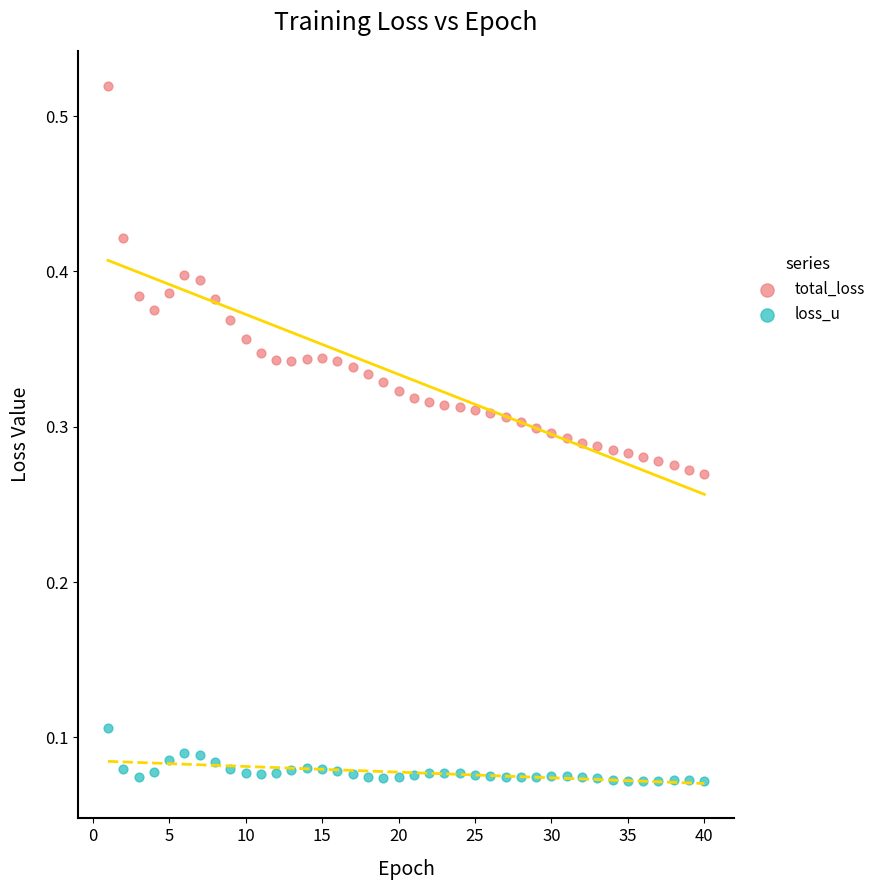

Across all data points, what is the range of X values (max minus min)?

39.0